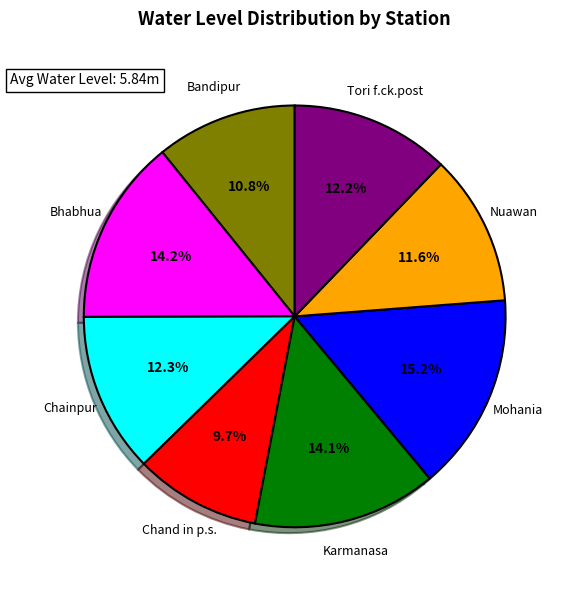

Is there any slice that represents more than half of the pie?

No